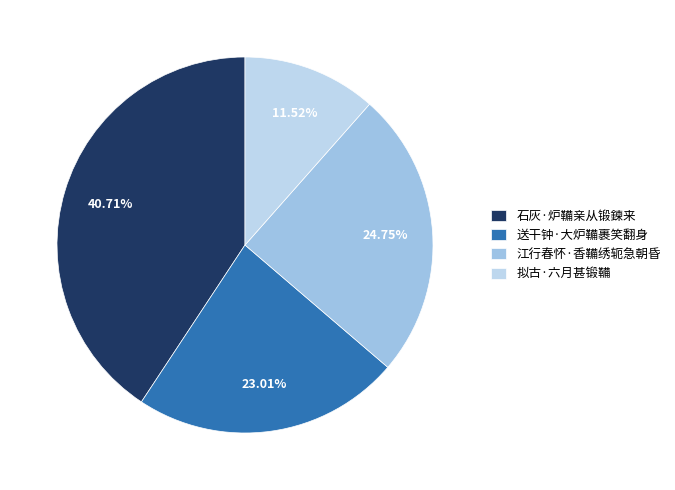

To the nearest percent, what percentage of the pie is 江行春怀·香鞴绣轭急朝昏?

25%